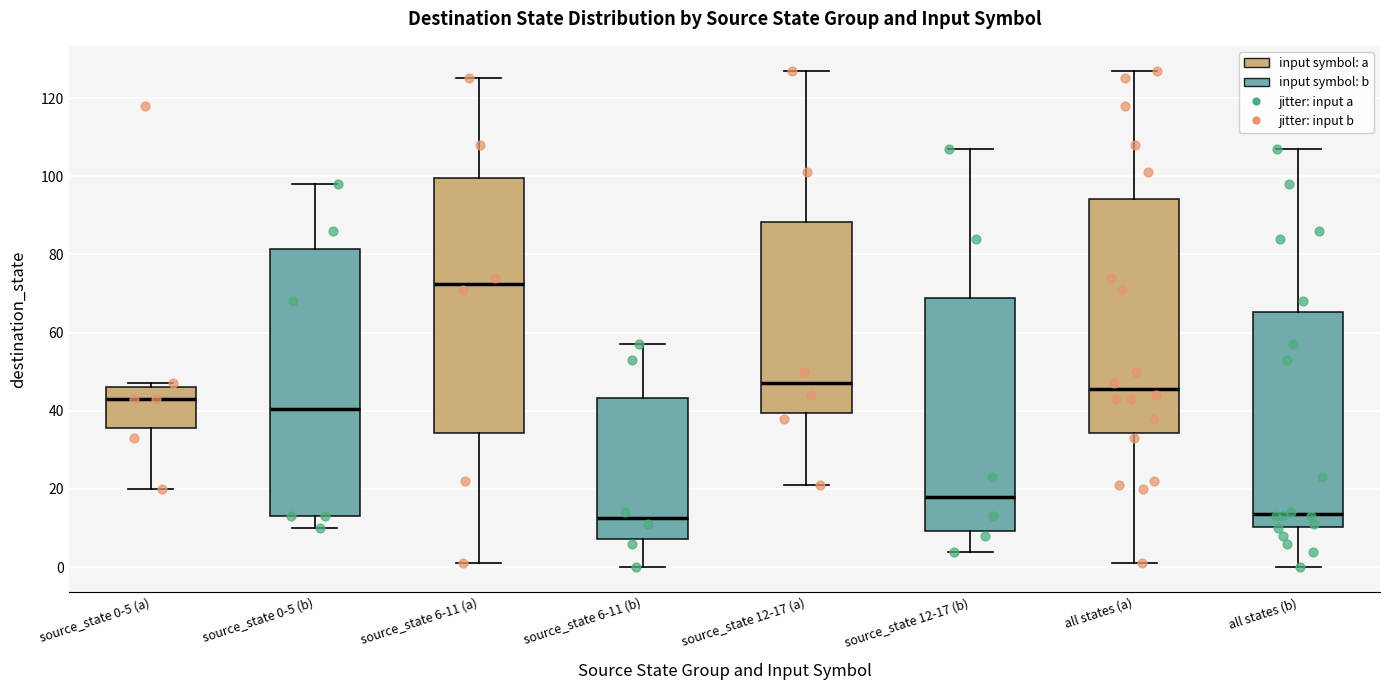

Reading left to right, read every box against the y-axis: the position of its median line, the range the box covers, and the ends of its whiskers. The values are not printed on the chart, so give them approximately, as read against the axis.

source_state 0-5 (a): median 44, box 36 to 46, whiskers 20 to 48
source_state 0-5 (b): median 40, box 14 to 82, whiskers 10 to 98
source_state 6-11 (a): median 72, box 34 to 100, whiskers 2 to 126
source_state 6-11 (b): median 12, box 8 to 44, whiskers 0 to 58
source_state 12-17 (a): median 48, box 40 to 88, whiskers 22 to 128
source_state 12-17 (b): median 18, box 10 to 68, whiskers 4 to 108
all states (a): median 46, box 34 to 94, whiskers 2 to 128
all states (b): median 14, box 10 to 66, whiskers 0 to 108